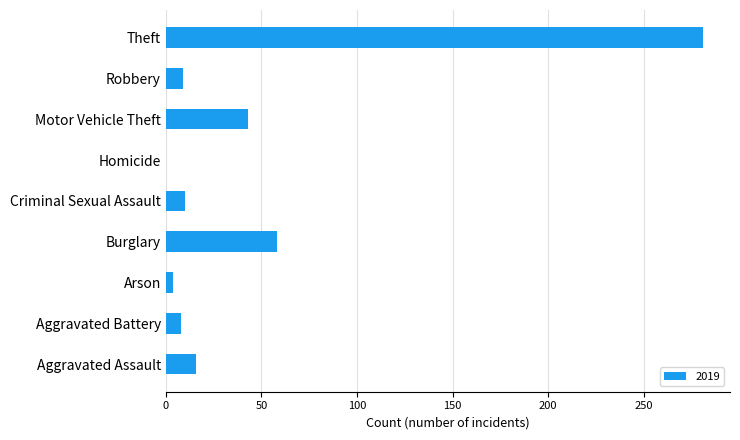

Where is the data nearest to the value 140?

Burglary